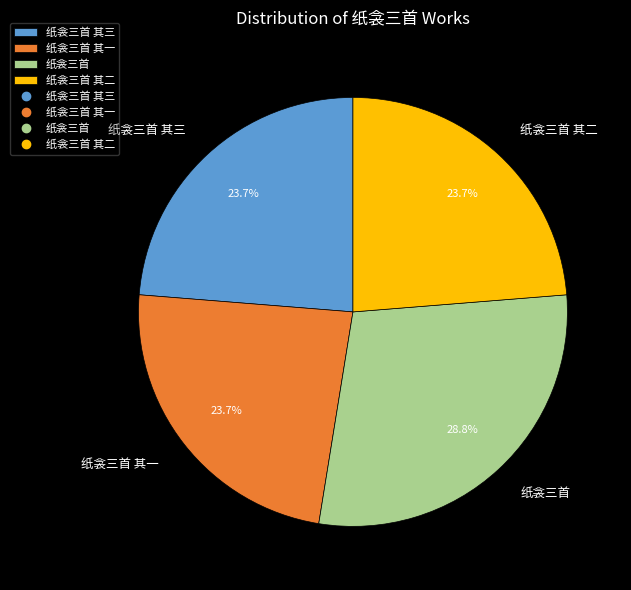

To the nearest percent, what is the average slice percentage?

25%